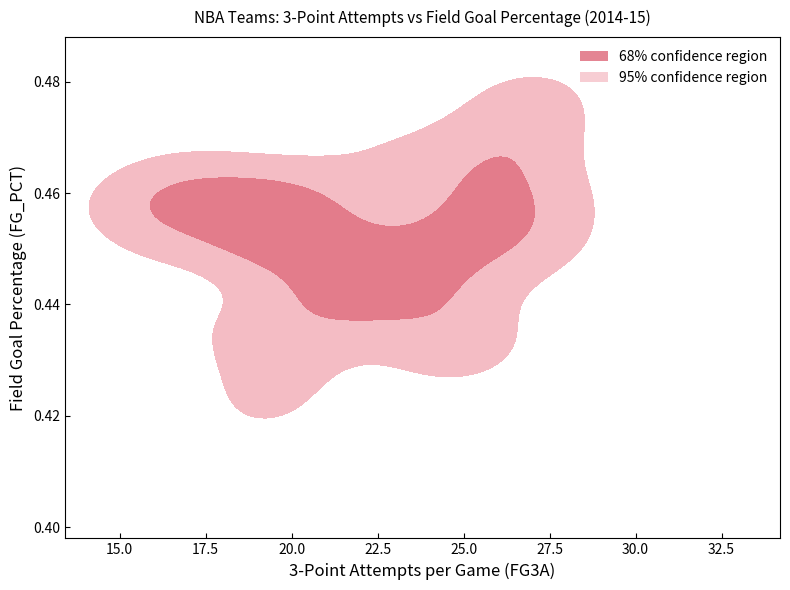

Reading left to right, transcribe all the data shown in this chart.

FG3A: 26.2	24.6	19.9	19.1	22.3	27.5	25.4	24.8	24.9	27.0	32.7	21.2	26.9	18.9	15.2	20.2	18.3	14.9	19.3	19.7	22.7	19.5	26.3	25.0	27.2	16.5	22.5	25.1	21.7	16.8
FG_PCT: 0.5	0.4	0.5	0.4	0.4	0.5	0.5	0.4	0.4	0.5	0.4	0.4	0.5	0.4	0.5	0.5	0.5	0.4	0.5	0.4	0.4	0.5	0.4	0.5	0.5	0.5	0.5	0.5	0.4	0.5